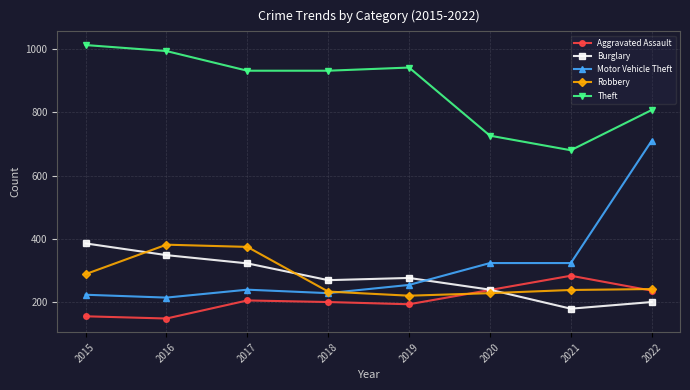

True or false: Theft and Robbery intersect in this chart.

False